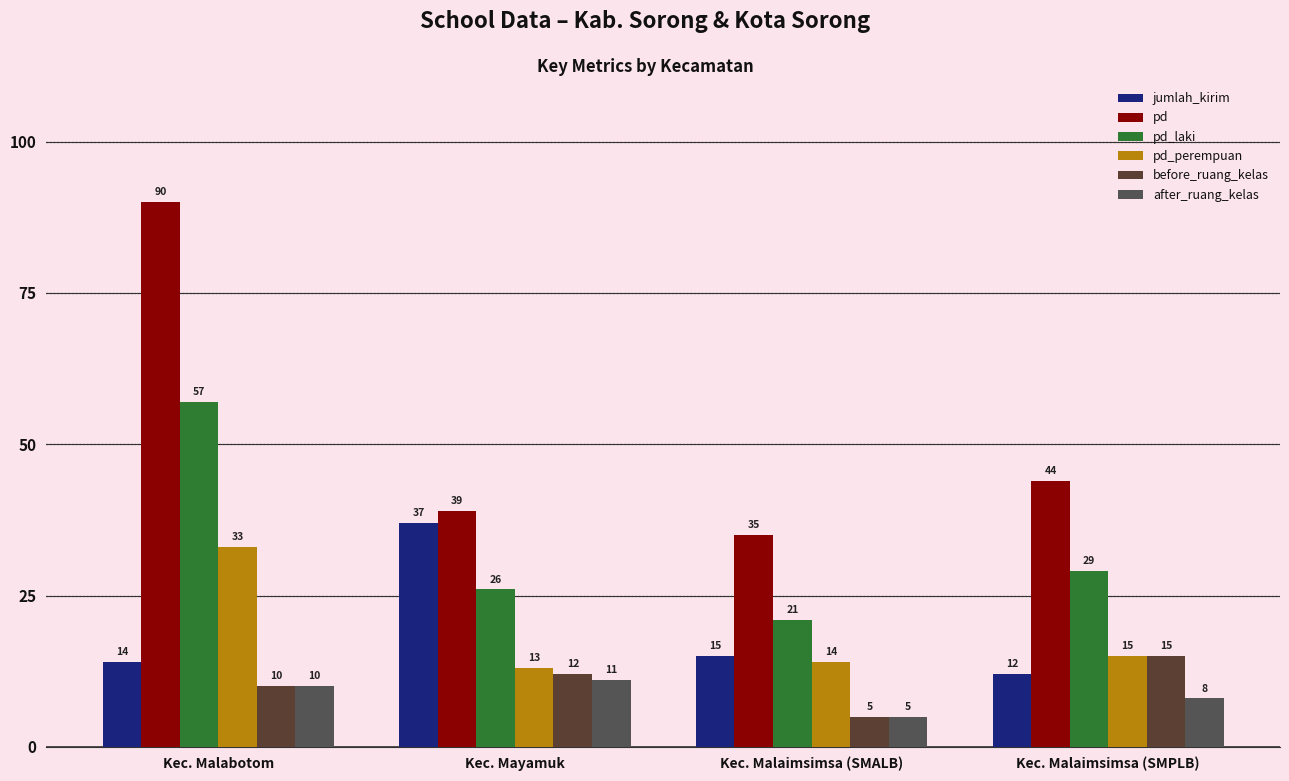

At Kec. Mayamuk, list the series in order from smallest to largest.

after_ruang_kelas, before_ruang_kelas, pd_perempuan, pd_laki, jumlah_kirim, pd